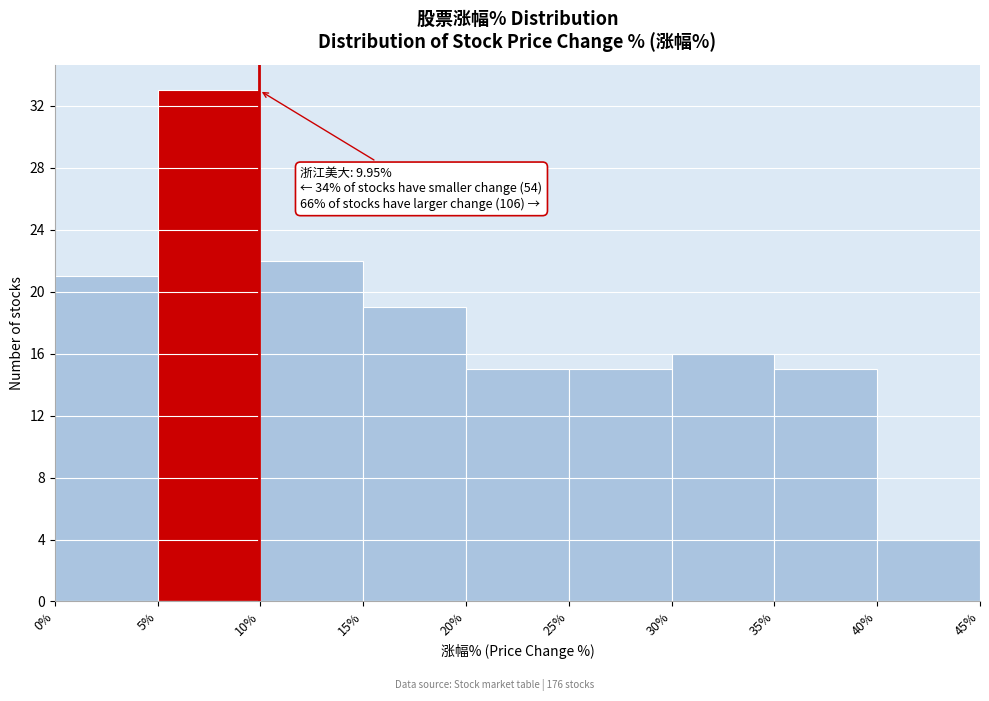

Over which range of the x-axis is the bar tallest?

5% to 10%